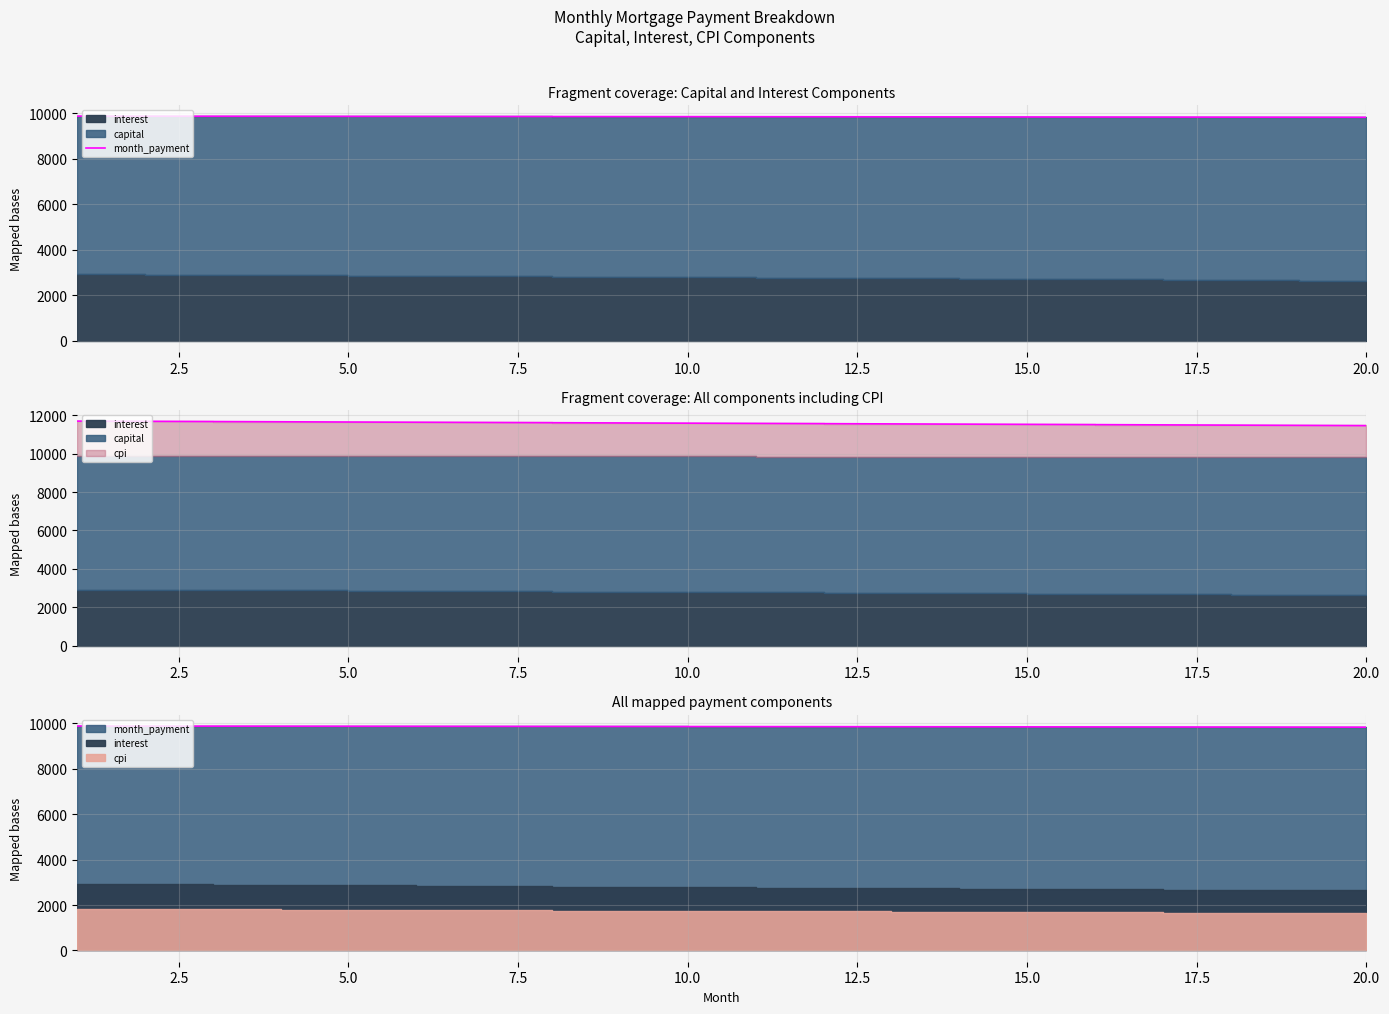

Approximately how many times larger is the value at 17.5 compared to 19?

1.0